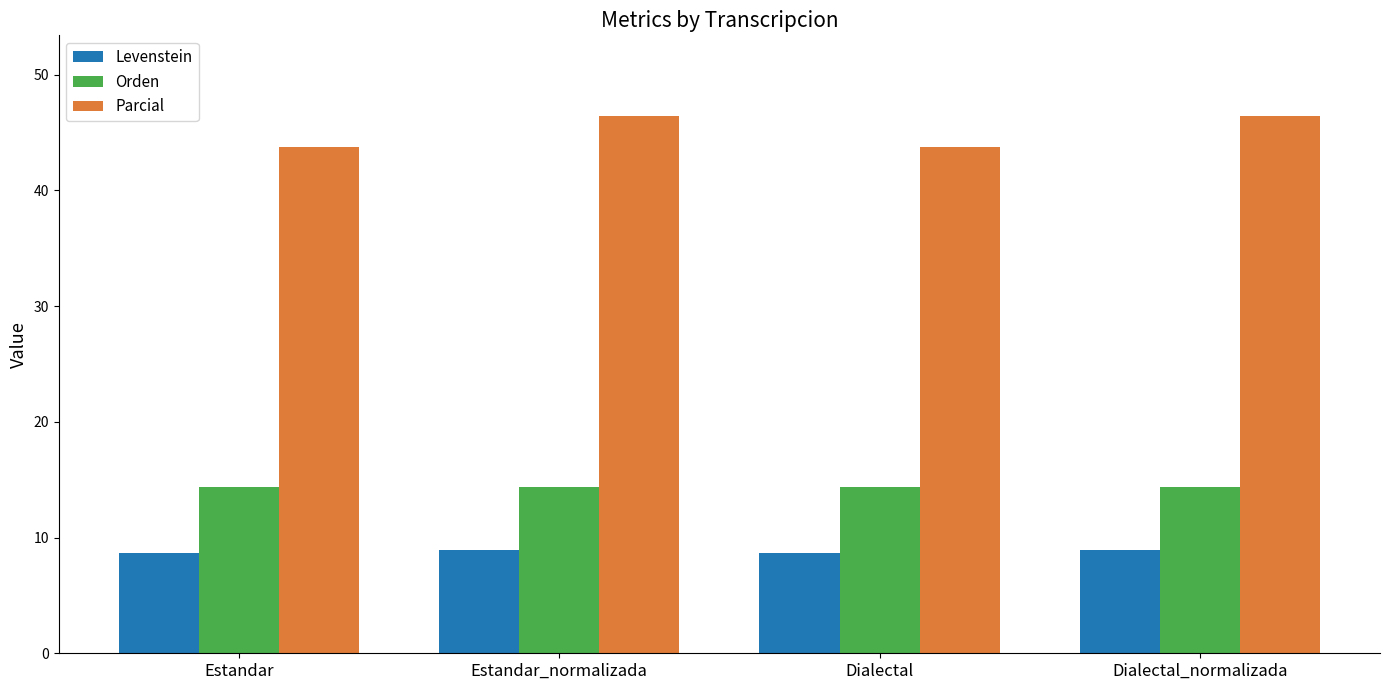

Count the number of data series in this chart.

3